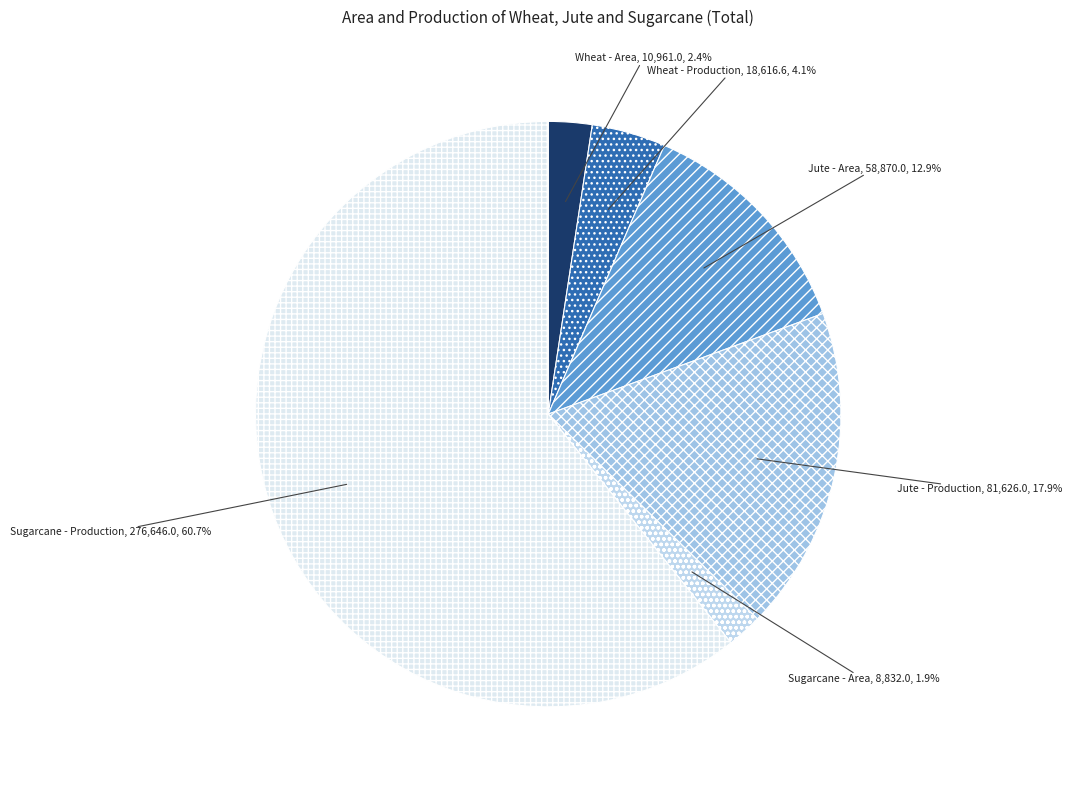

Which slice represents more than half of the pie?

Sugarcane - Production